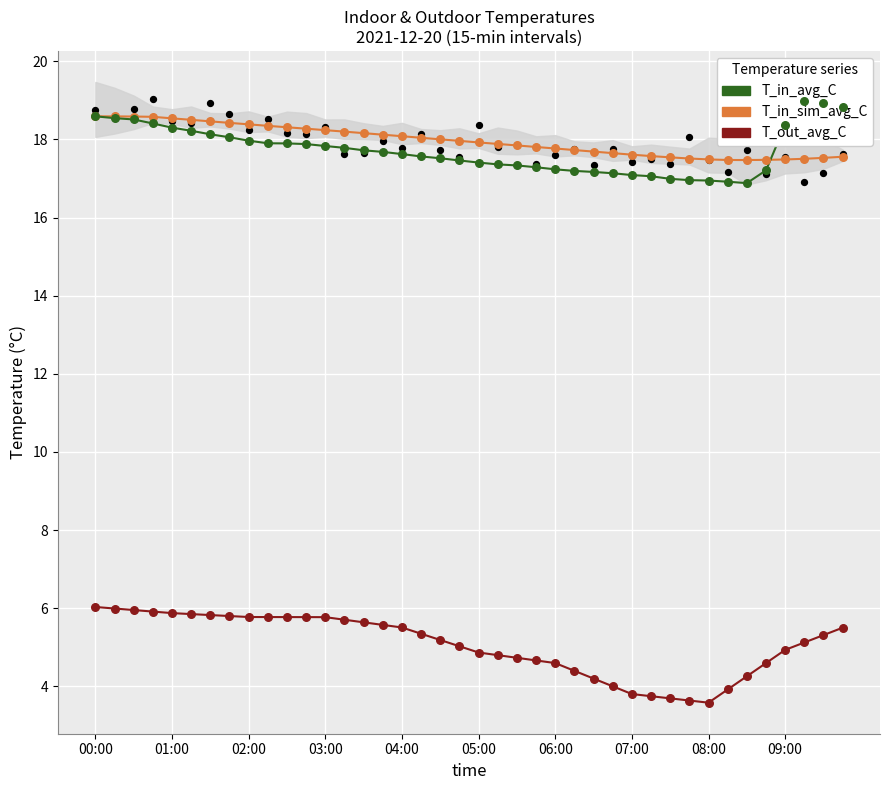

Which series reaches the maximum Y coordinate?

T_in_avg_C